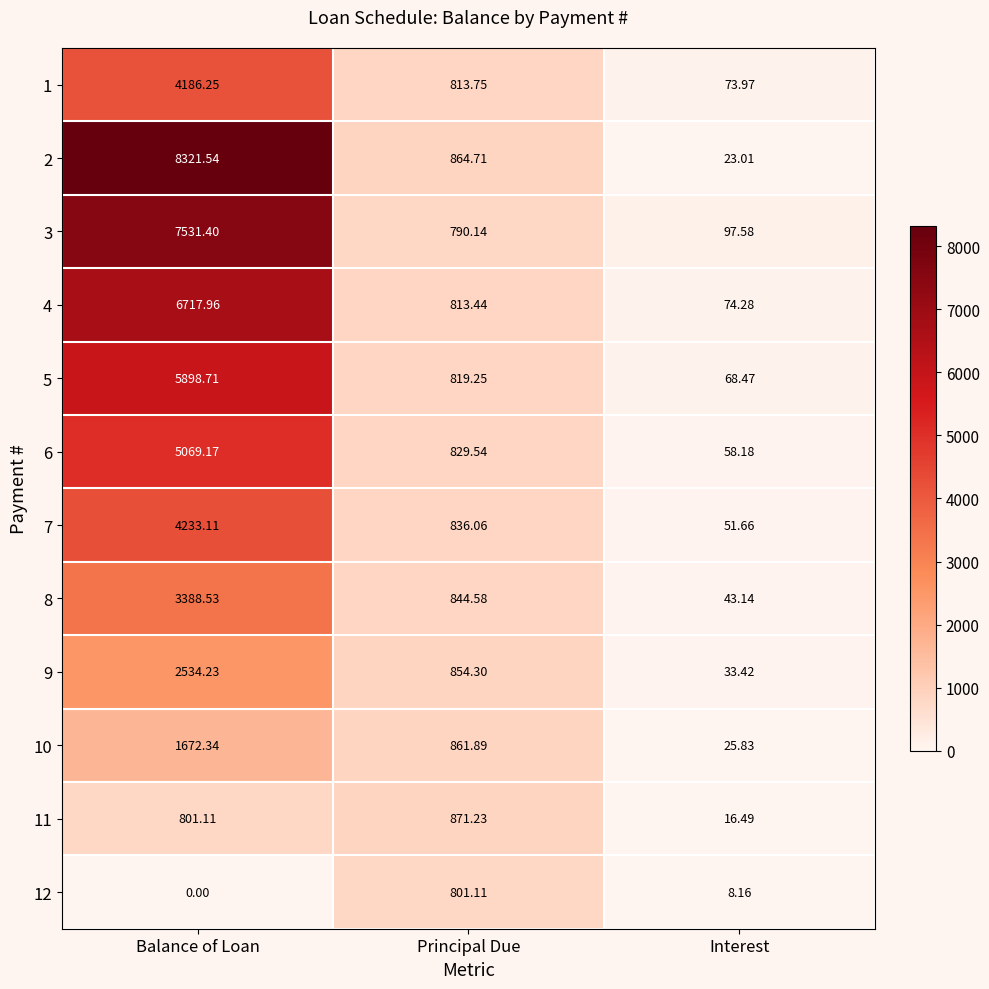

Which series has the largest total across all categories?

2